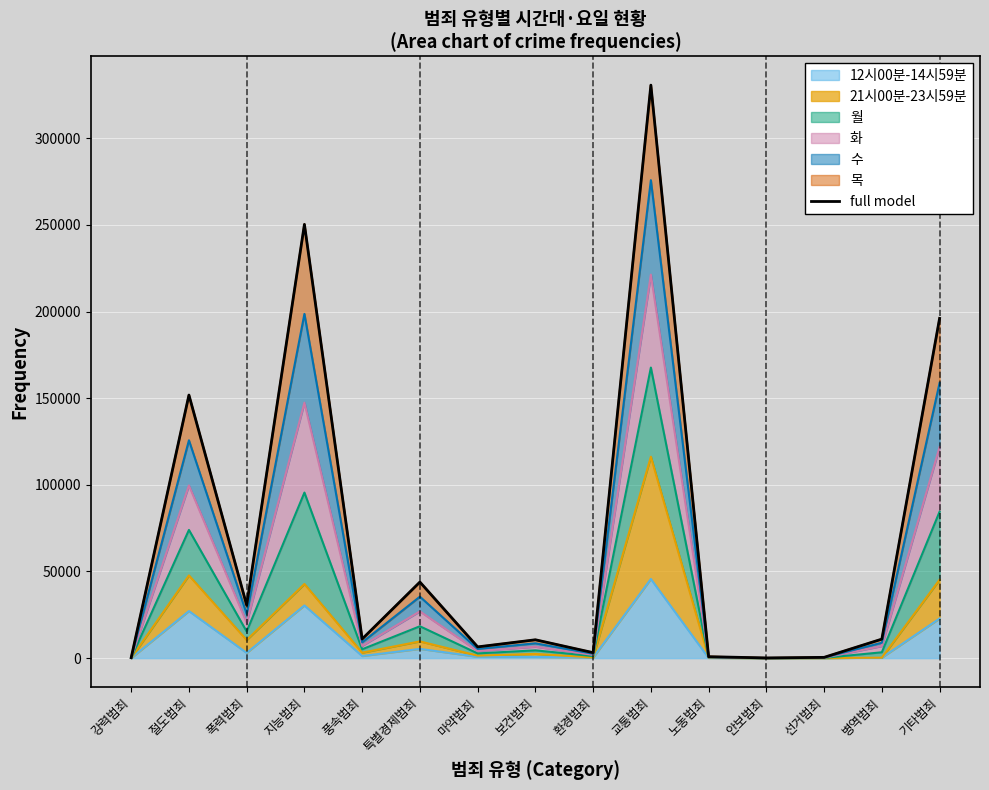

The value at 환경범죄 is 1466. True or false?

False